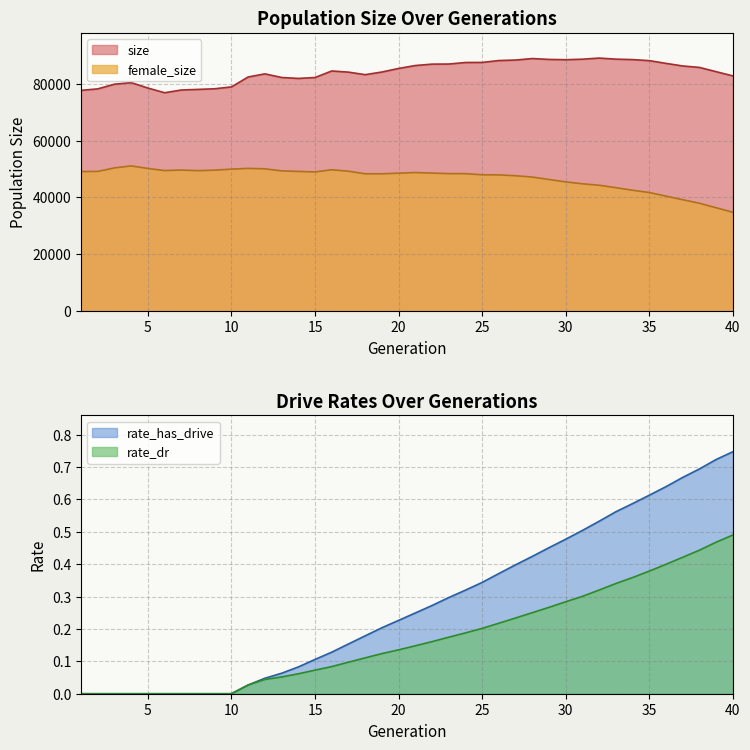

Which series has the largest range (max minus min)?

female_size